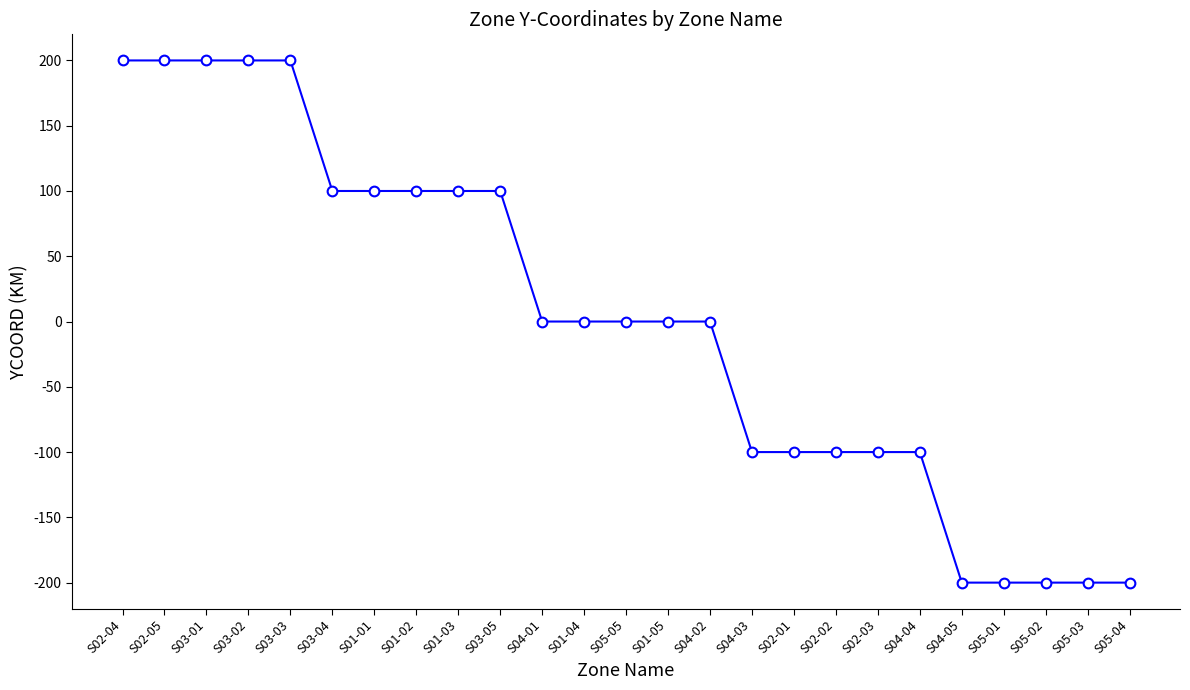

Reading right to left, list all the values displayed in this chart.

-200	-200	-200	-200	-200	-100	-100	-100	-100	-100	0	0	0	0	0	100	100	100	100	100	200	200	200	200	200